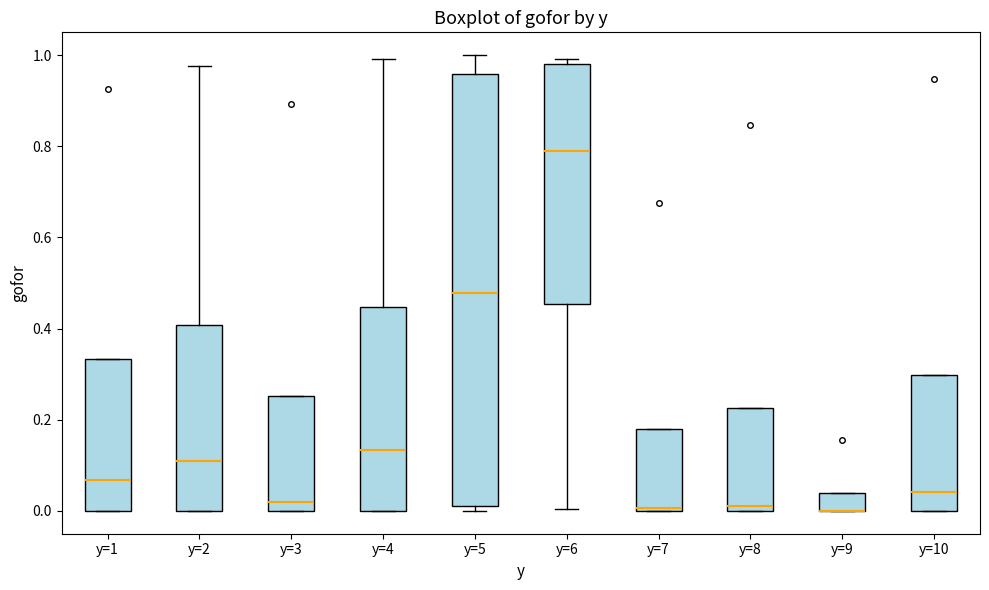

Where is the upper edge of the box for y=10 on the y-axis? The values are not printed on the chart, so give them approximately, as read against the axis.

0.30